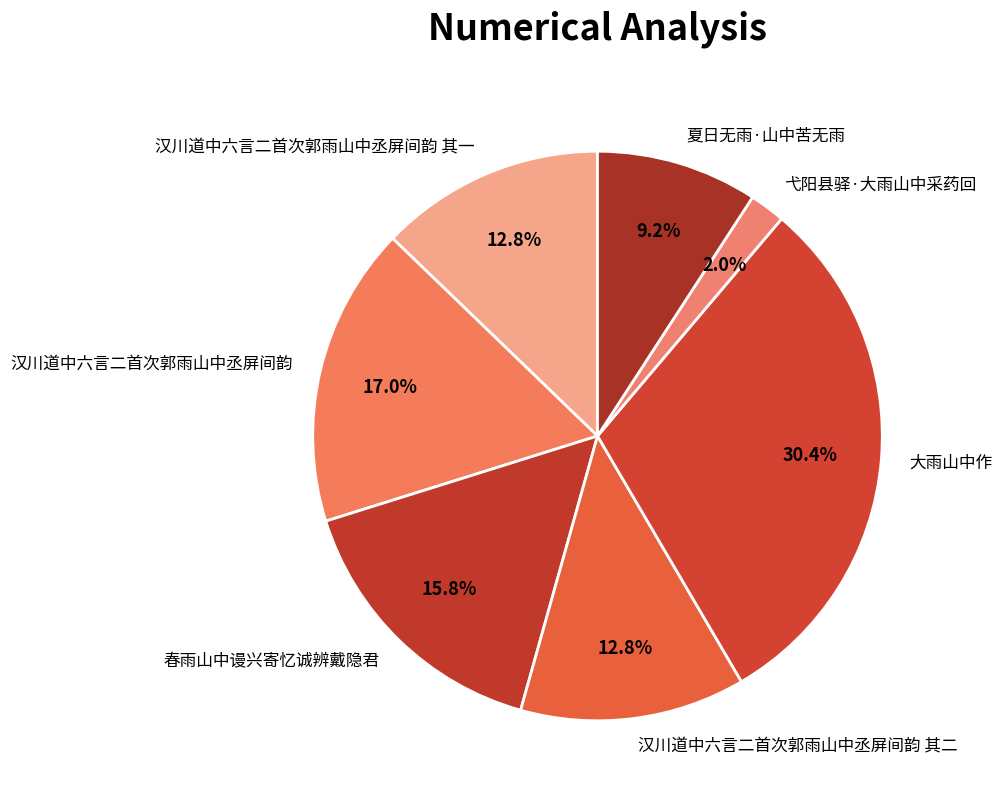

Between 弋阳县驿·大雨山中采药回 and 汉川道中六言二首次郭雨山中丞屏间韵 其一, which is larger?

汉川道中六言二首次郭雨山中丞屏间韵 其一